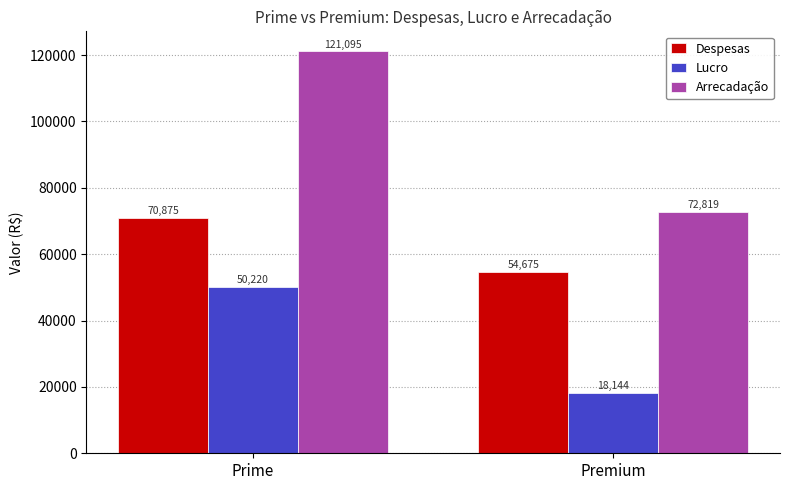

What is the sum of the Despesas values at Prime and Premium?

125550